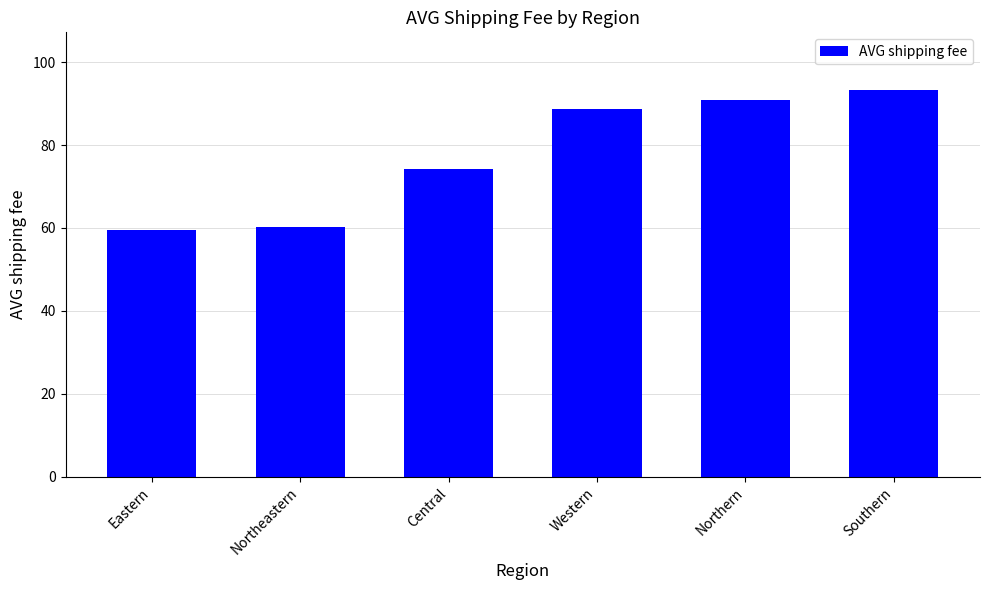

What is the label of the 5th bar from the left?

Northern